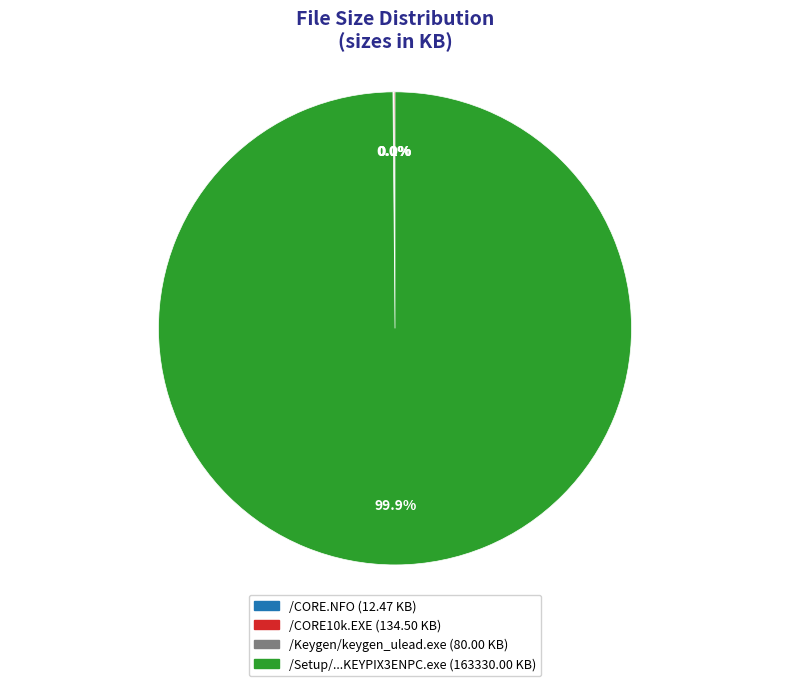

Is there a majority slice in this chart?

Yes